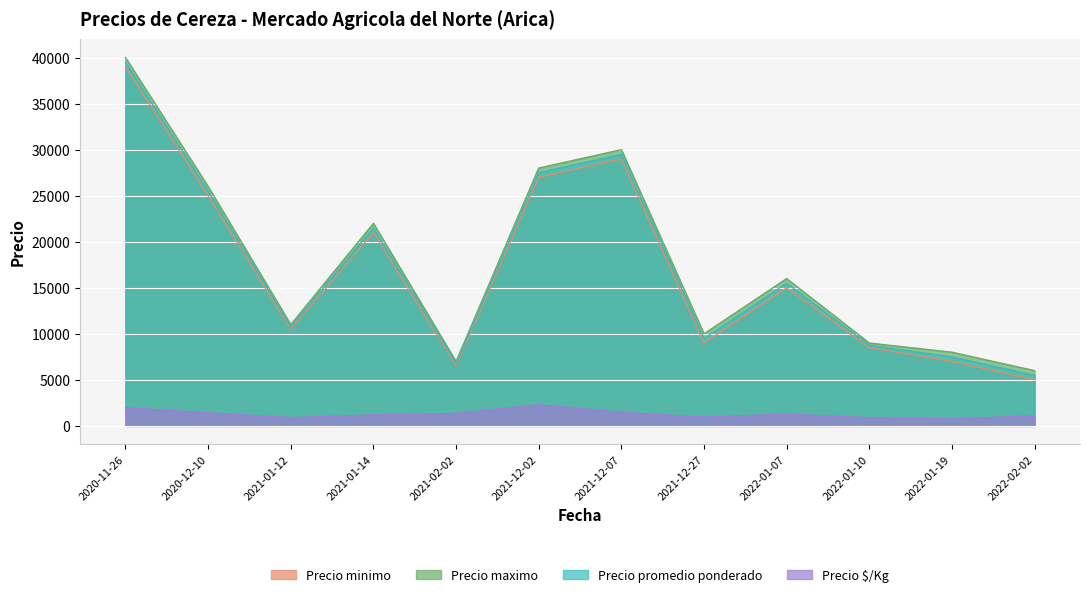

What is the label of the 11th point from the right?

2020-12-10